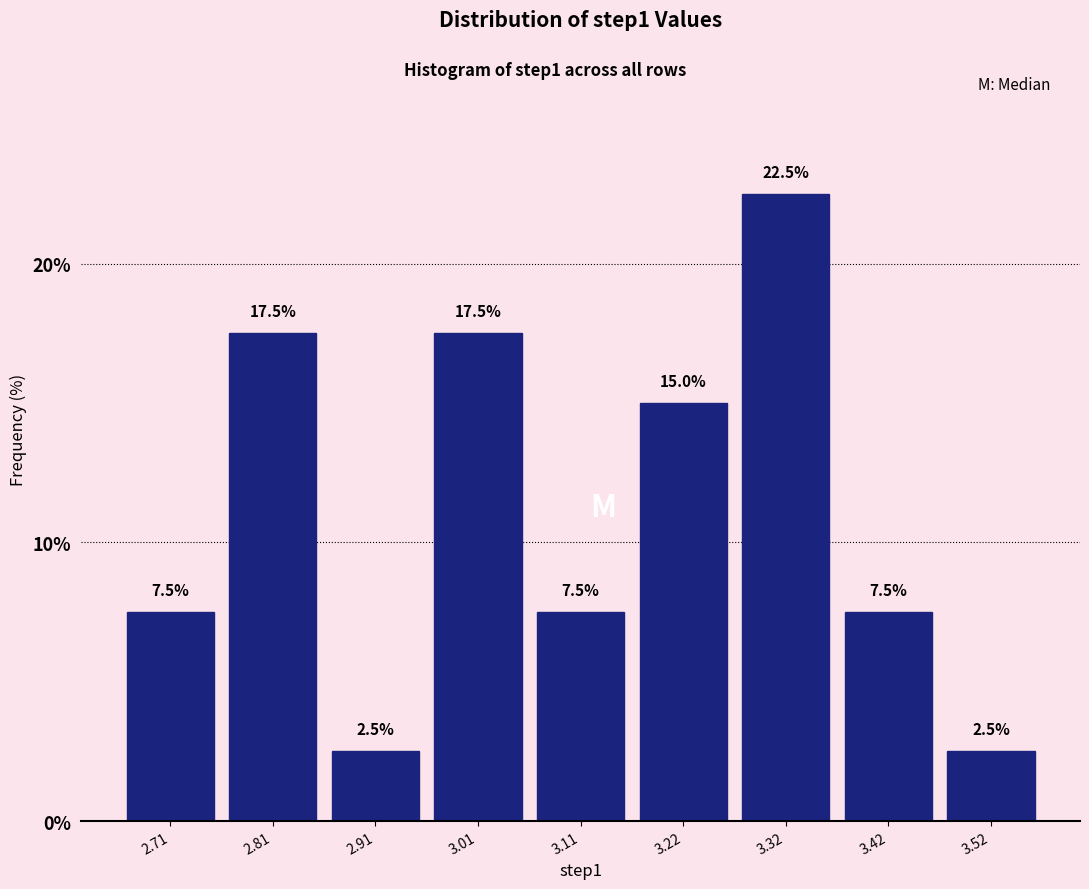

Over which range of the x-axis is the bar tallest?

3.26 to 3.38